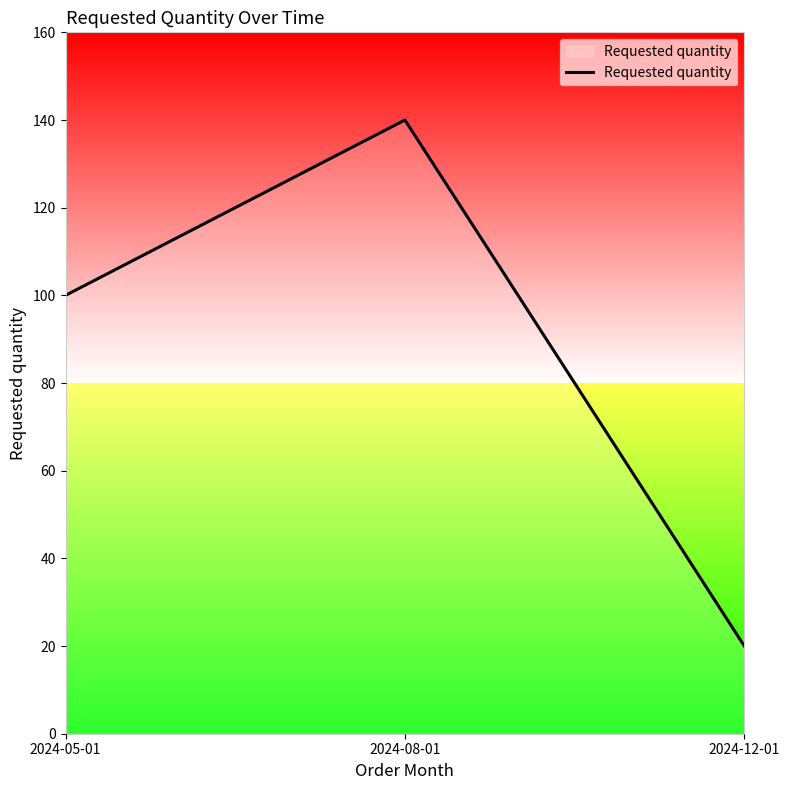

How many series are shown in this chart?

1